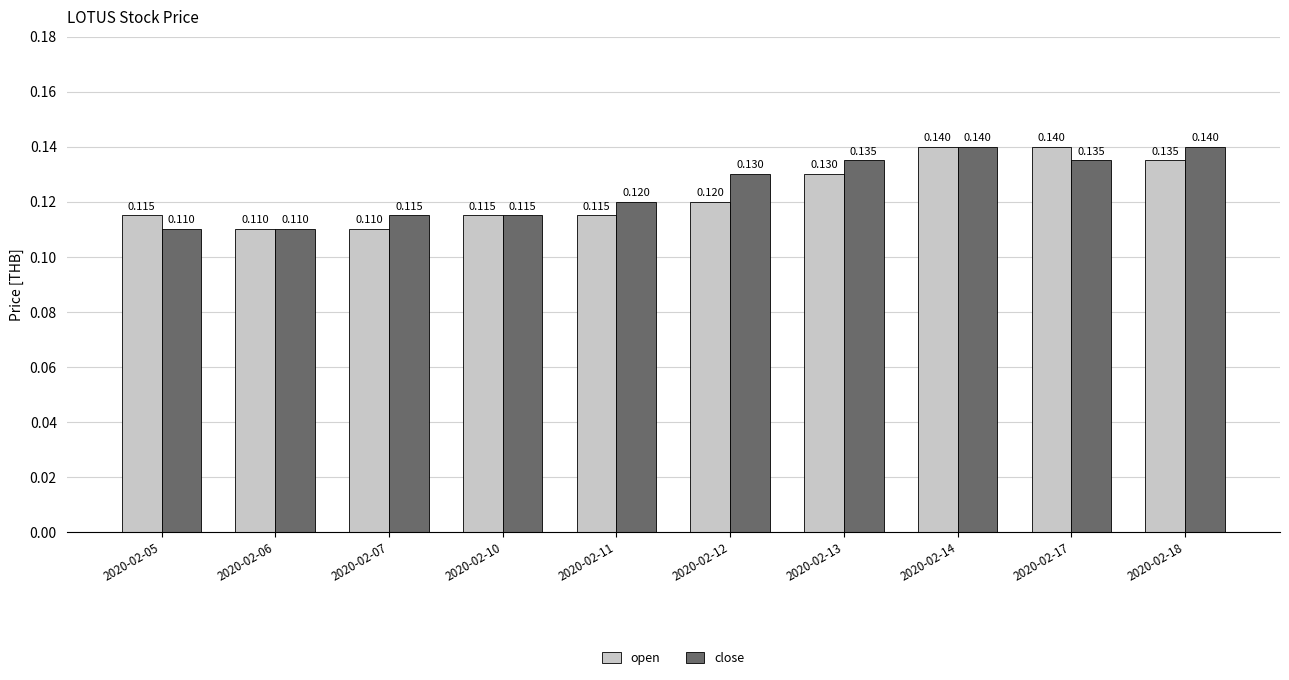

What are all the series names shown in the legend?

open, close